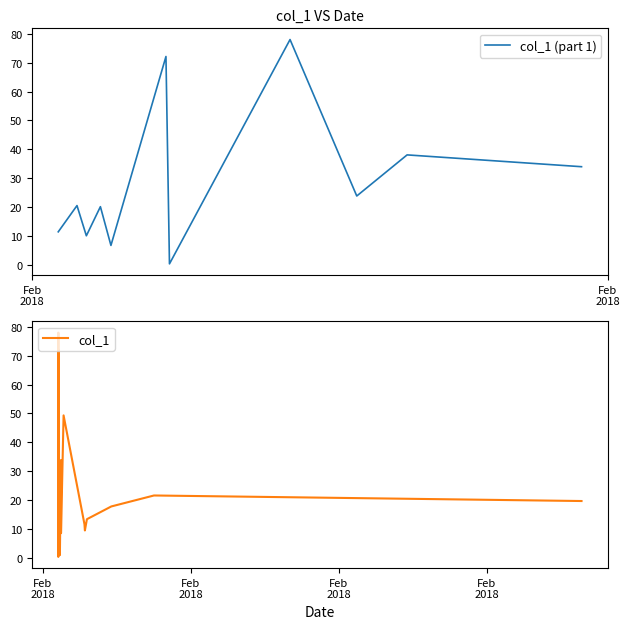

Rank the categories by value from highest to lowest.

2018-02-14 07:29:28, 2018-02-14 07:27:42, 2018-02-14 10:01:40, 2018-02-14 07:31:08, 2018-02-14 07:33:37, 2018-02-14 08:45:52, 2018-02-14 07:55:14, 2018-02-14 07:30:25, 2018-02-16 06:02:51, 2018-02-14 07:26:26, 2018-02-14 07:26:46, 2018-02-24 22:15:48, 2018-02-15 09:15:57, 2018-02-14 21:23:32, 2018-02-14 20:11:51, 2018-02-14 07:26:10, 2018-02-14 07:26:34, 2018-02-14 20:24:26, 2018-02-14 08:46:42, 2018-02-14 07:26:55, 2018-02-14 08:13:28, 2018-02-14 07:27:45